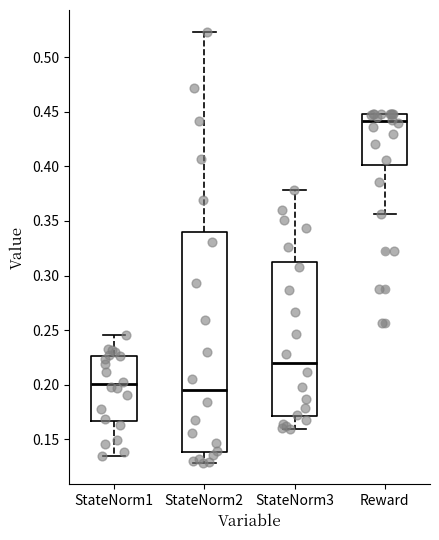

Which box has the highest median line?

Reward